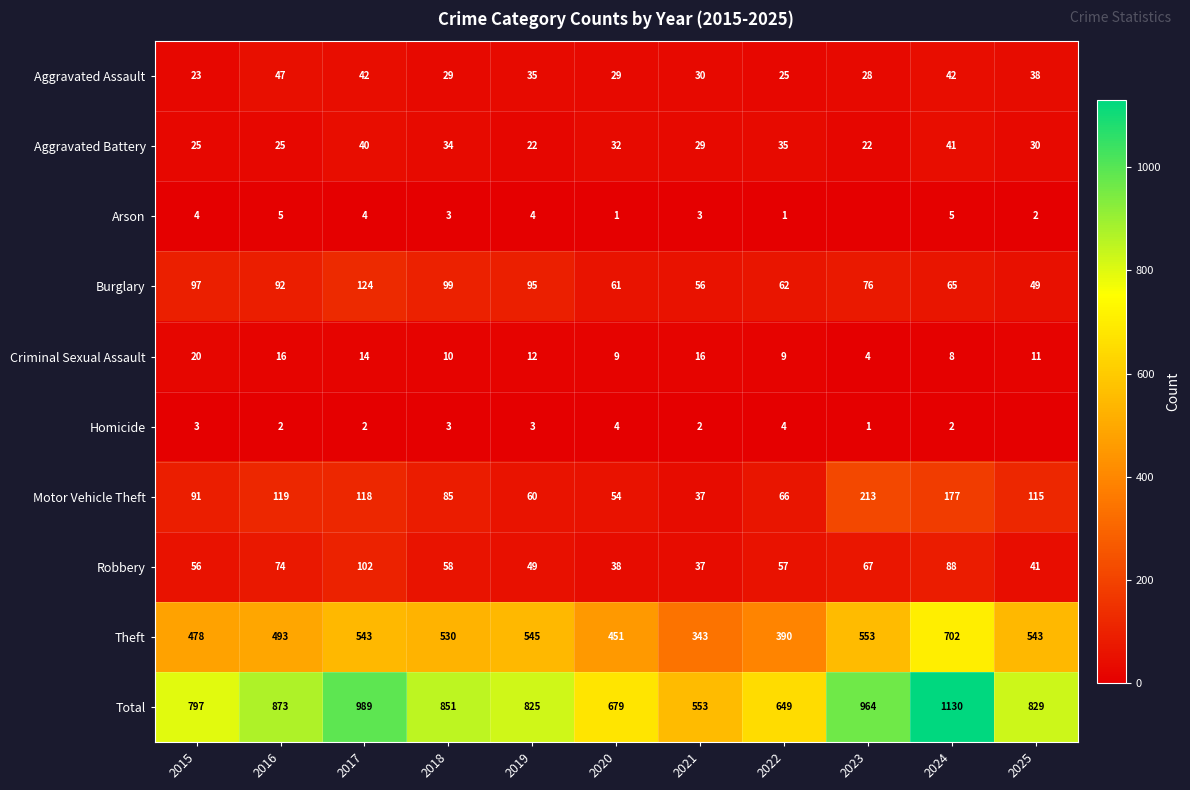

Is it true that Aggravated Battery equals 29 at 2021?

True